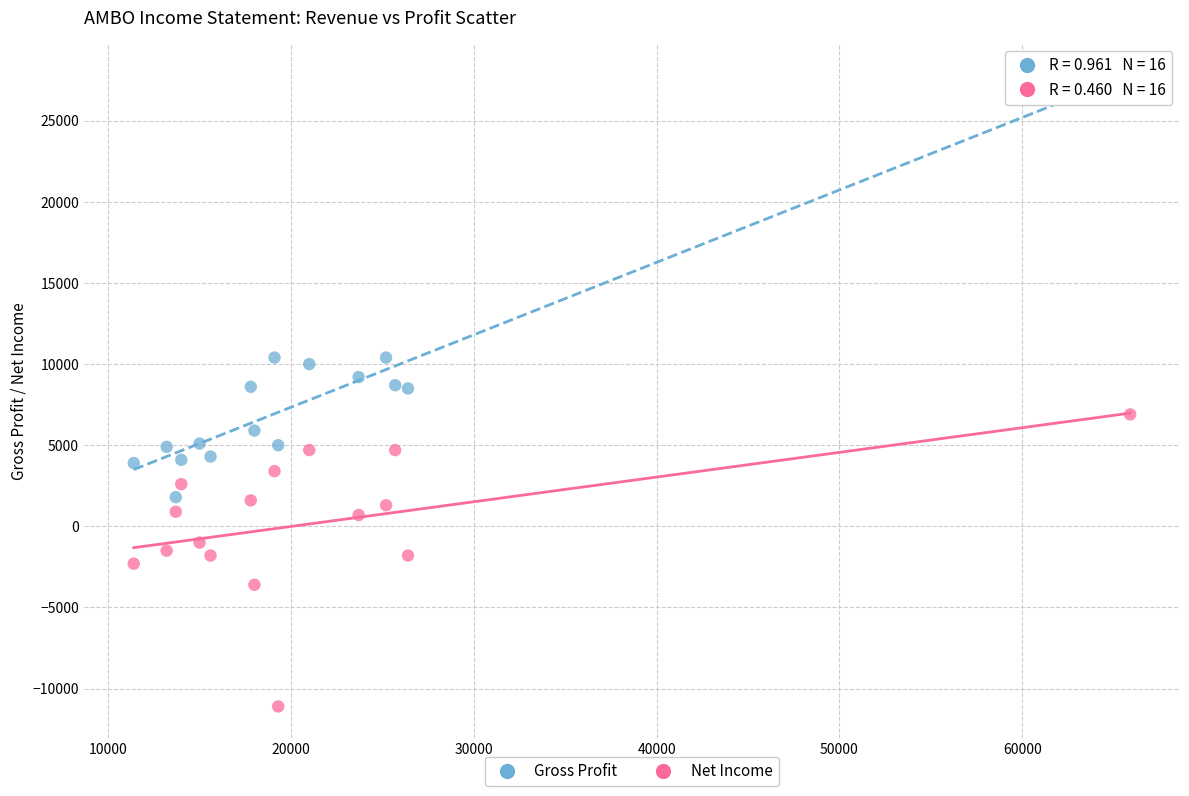

Across all data points, what is the range of X values (max minus min)?

54500